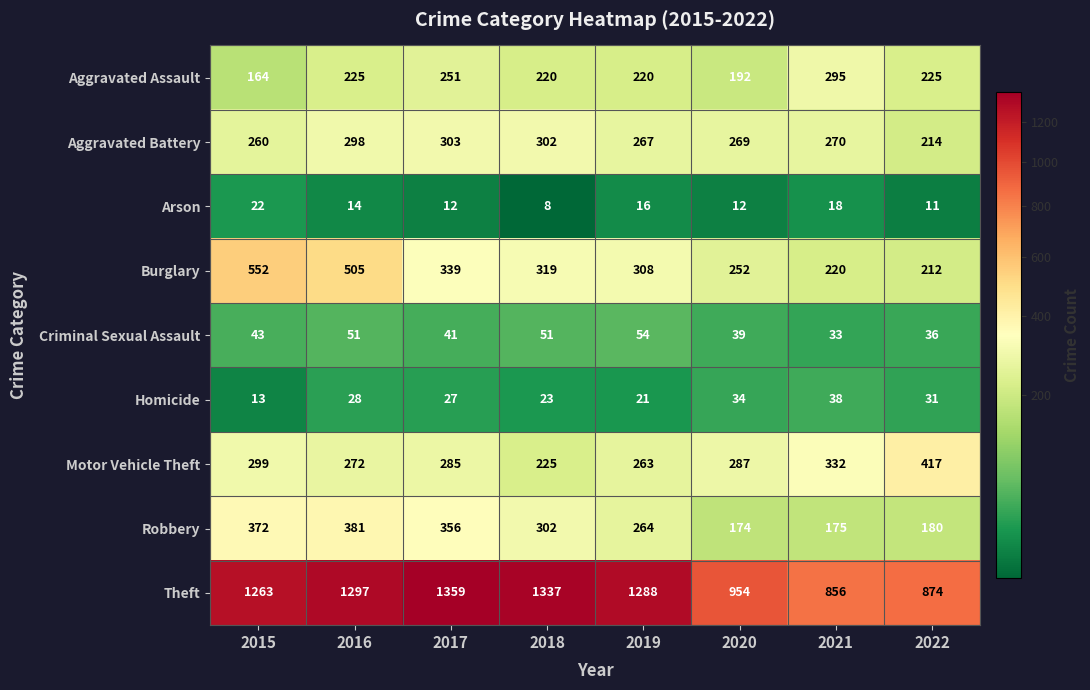

Where does the Robbery series first go above 302?

2015